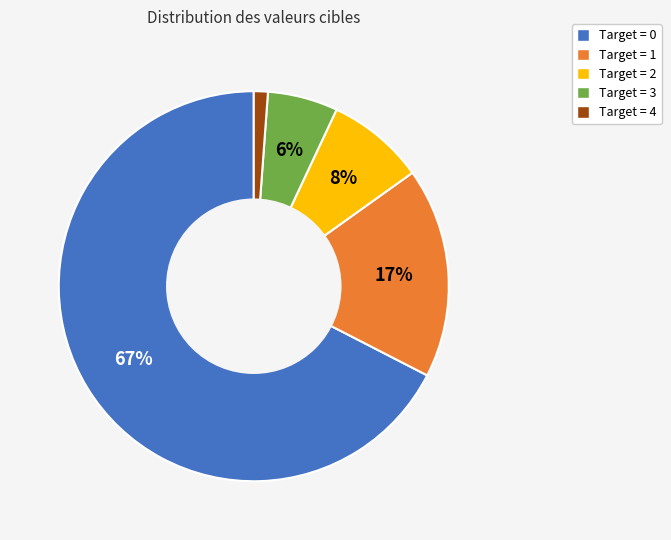

Does any single category account for the majority?

Yes